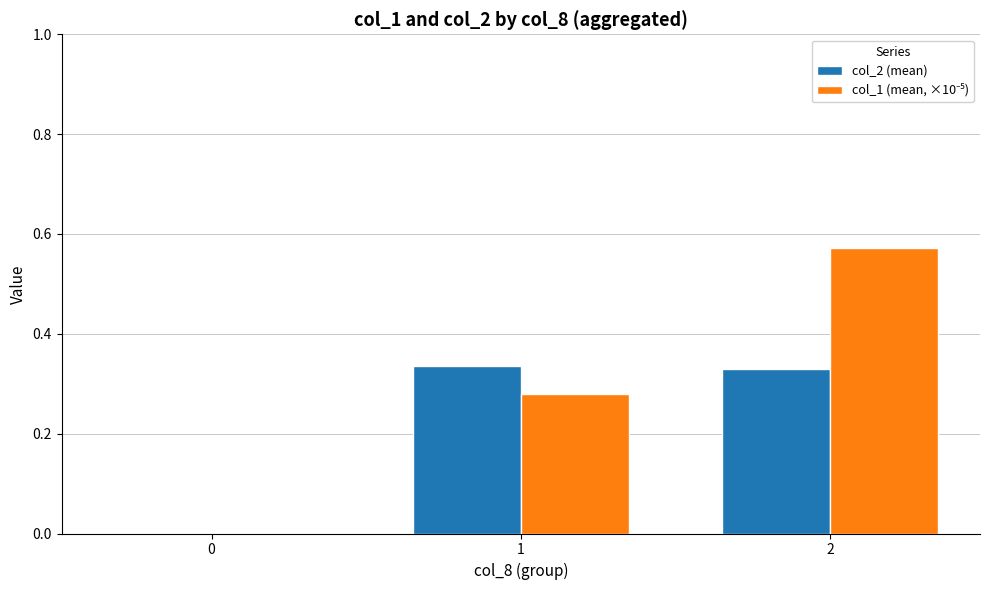

What is the total value across all series at 2?

0.9